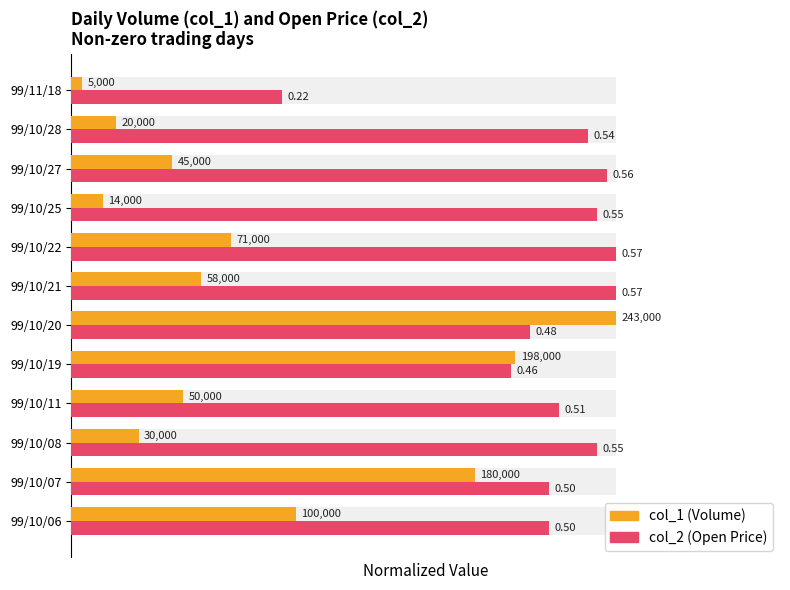

How many bars are there in total?

24